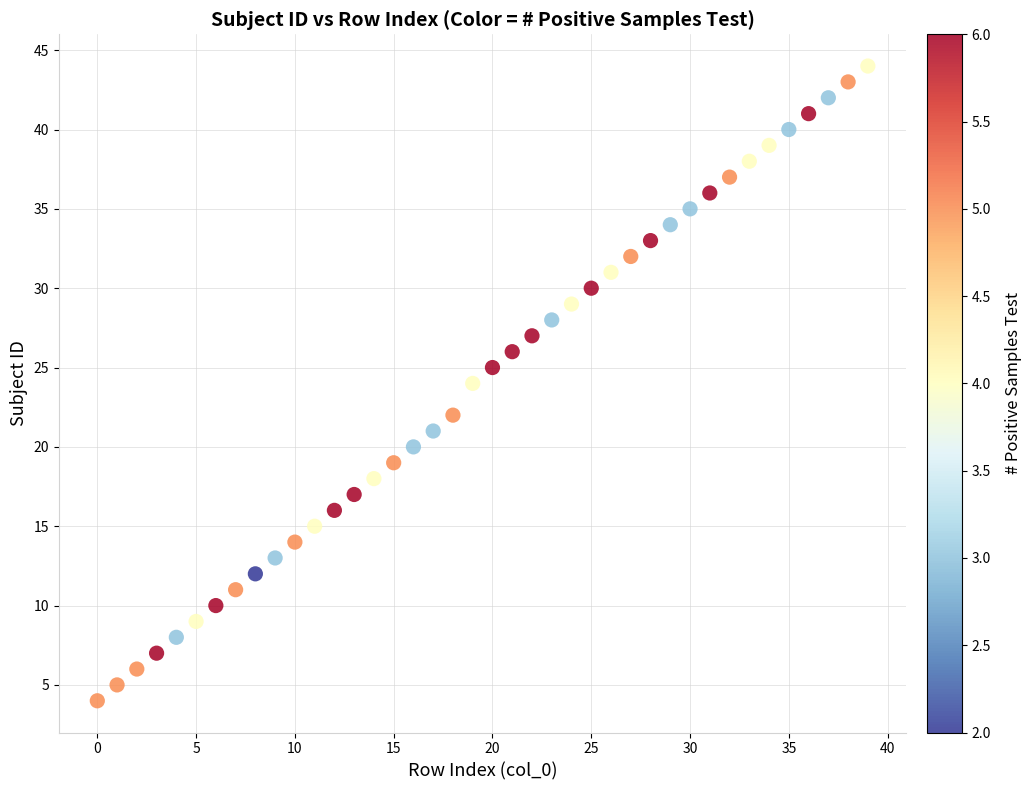

What is the range of Y values (max minus min)?

40